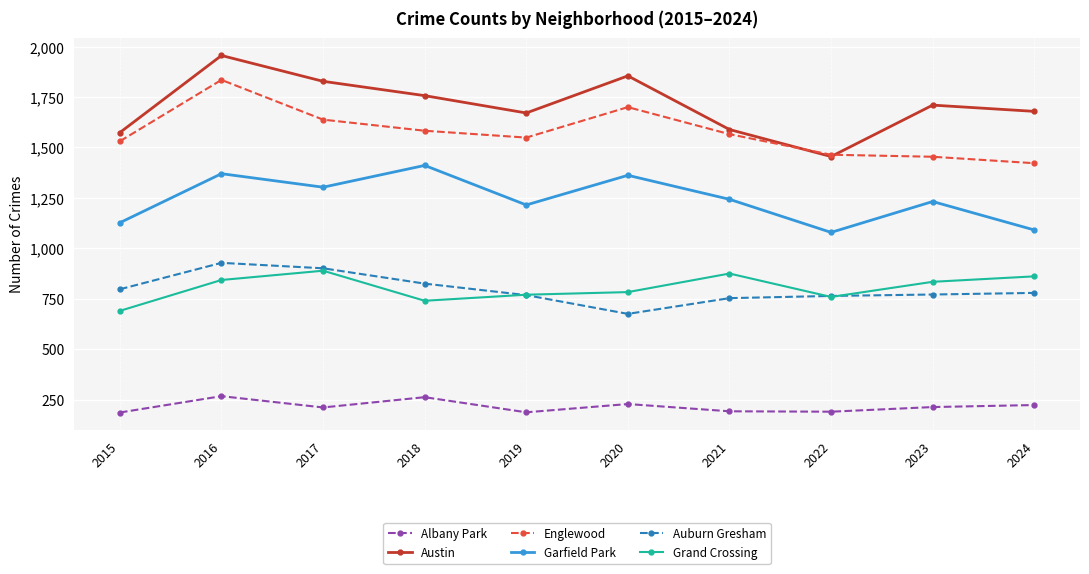

True or false: Austin has more than 0 points higher than both neighbors.

True